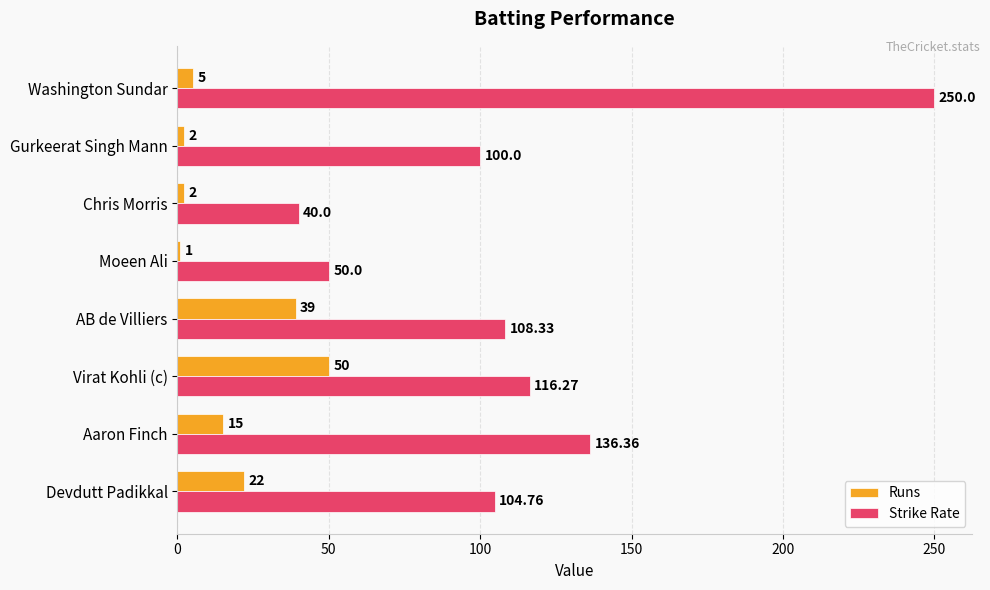

Rank the series by their average value, from lowest to highest.

Runs, Strike Rate